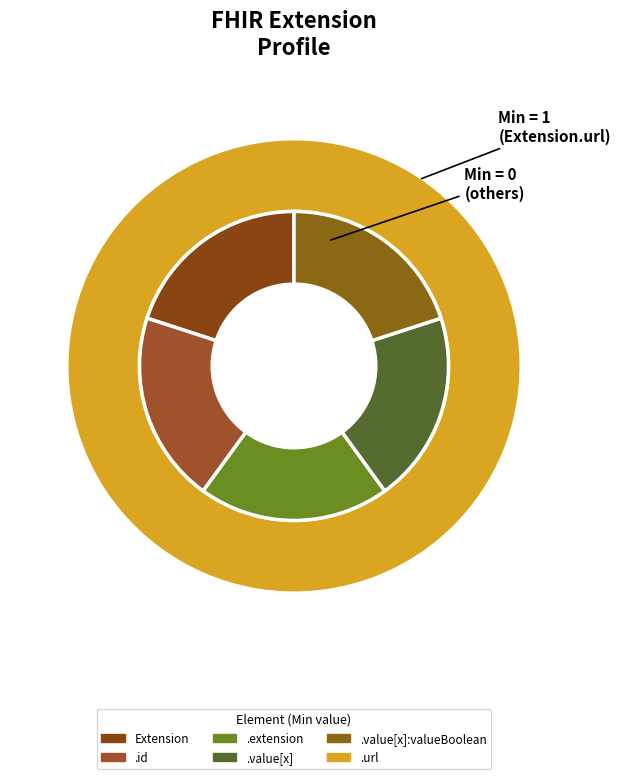

Is it true that Extension.id is 22% of the pie?

False